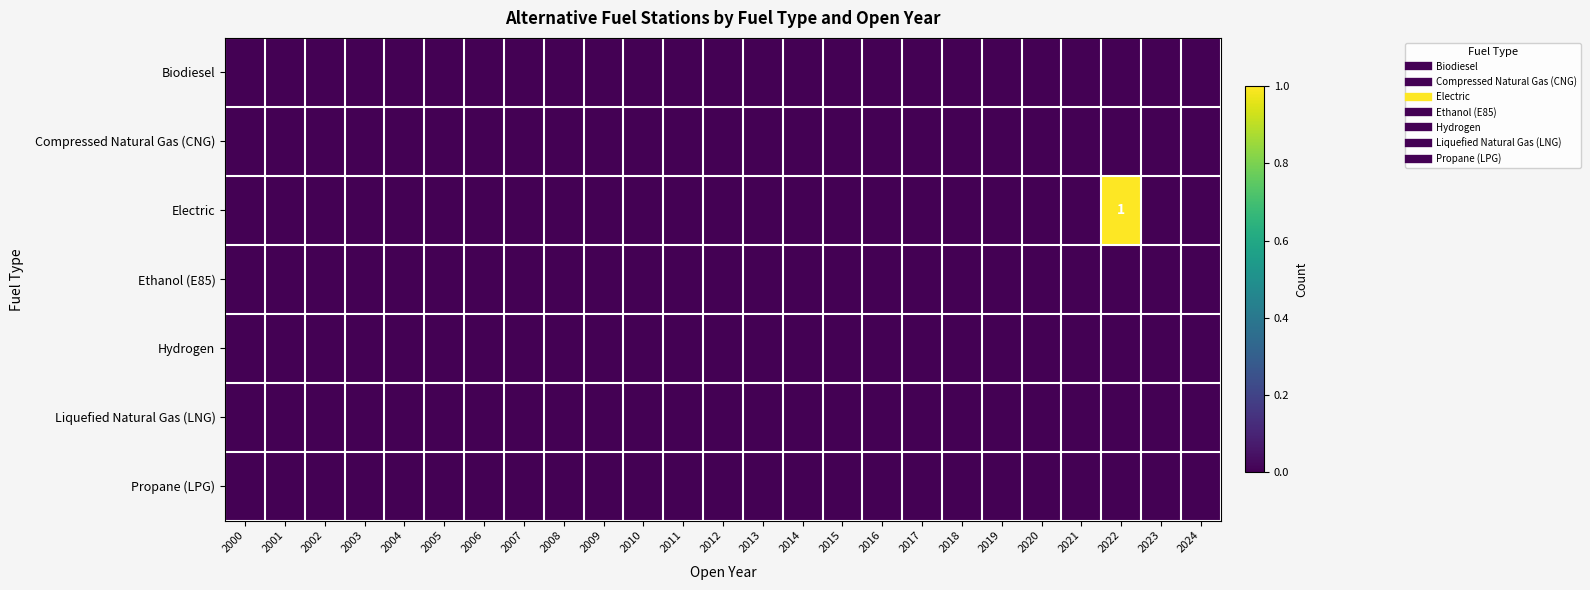

The Electric series shows 0 at 2020. True or false?

True